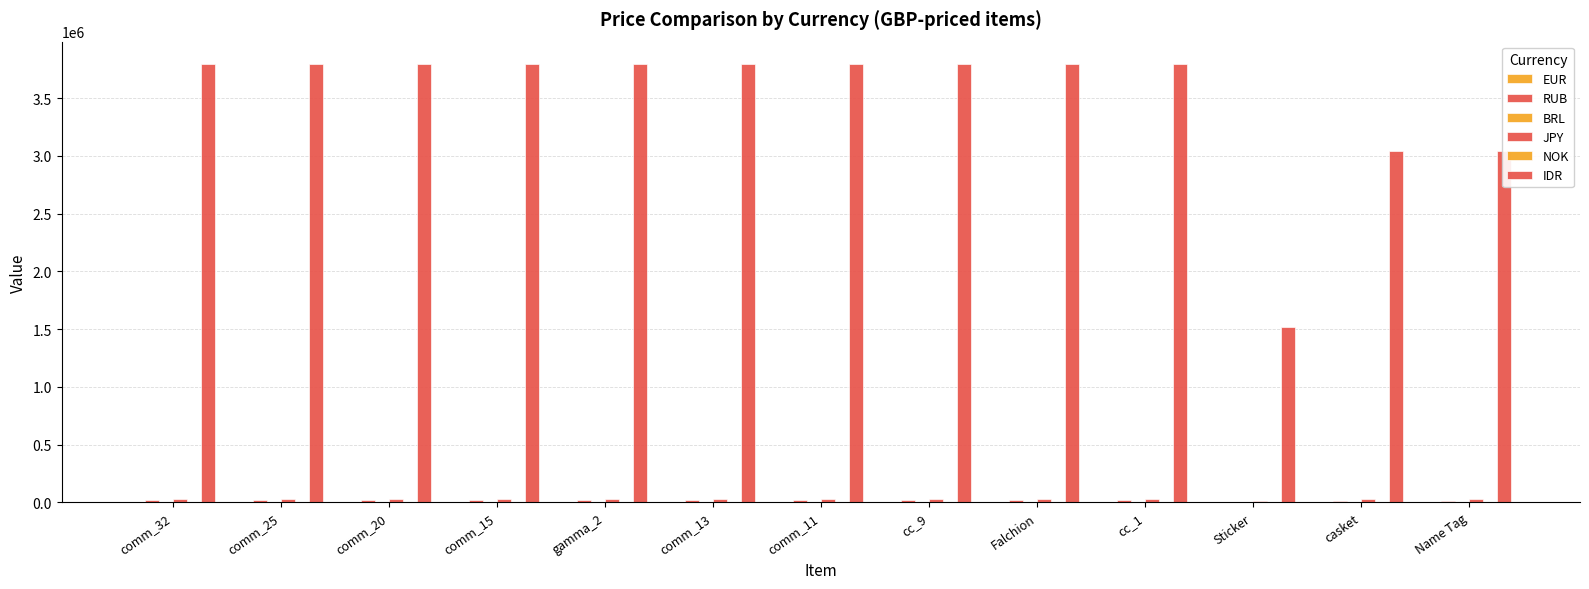

At which label does JPY reach its minimum?

Sticker